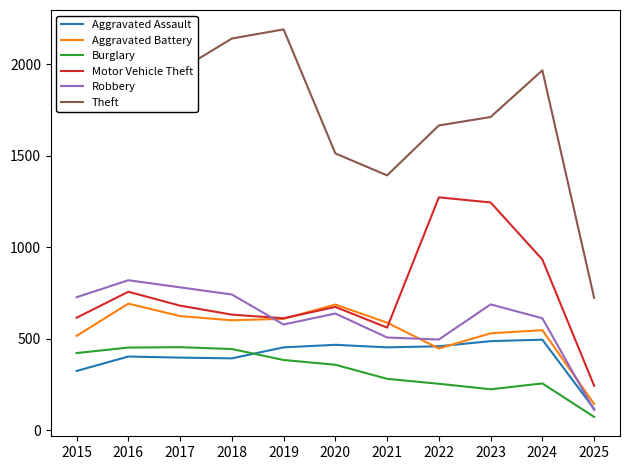

Which label corresponds to the largest value in the chart?

2019